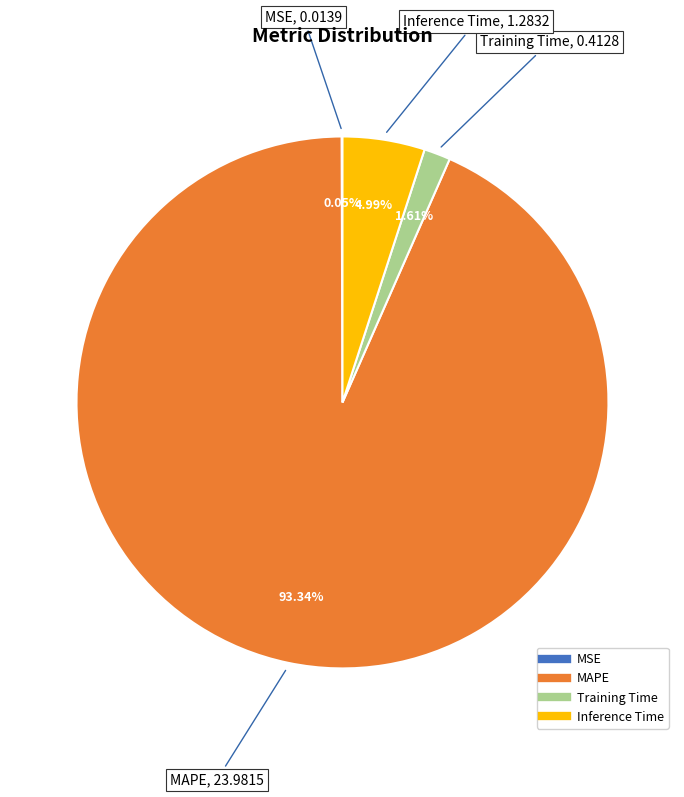

Is there a majority slice in this chart?

Yes